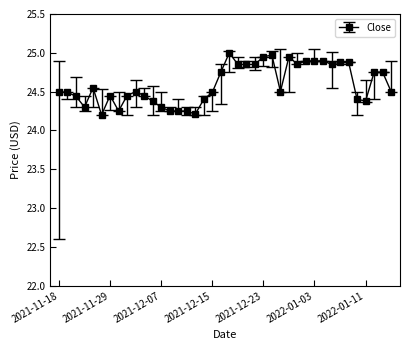

What is the difference between the maximum and minimum values?

0.8